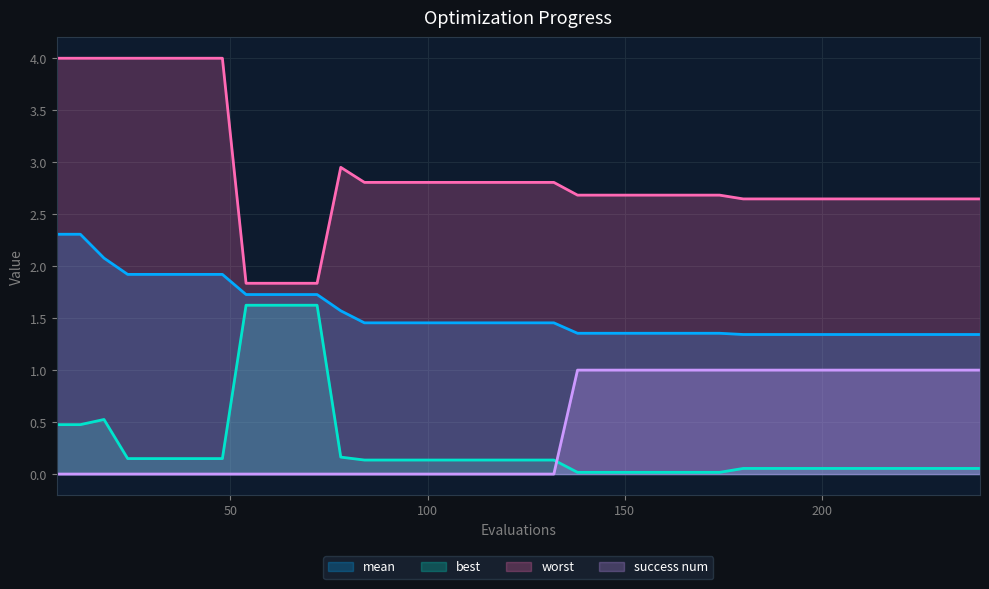

True or false: mean and success num intersect in this chart.

False